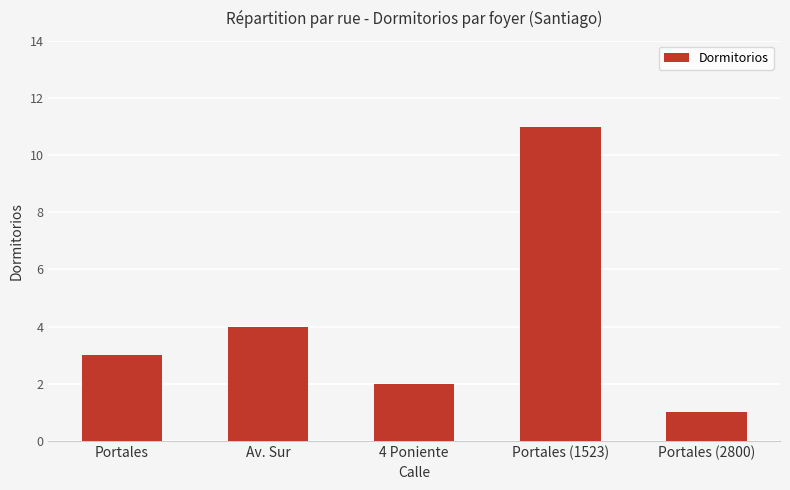

What is the ratio of the value at 4 Poniente to the value at Av. Sur?

0.5